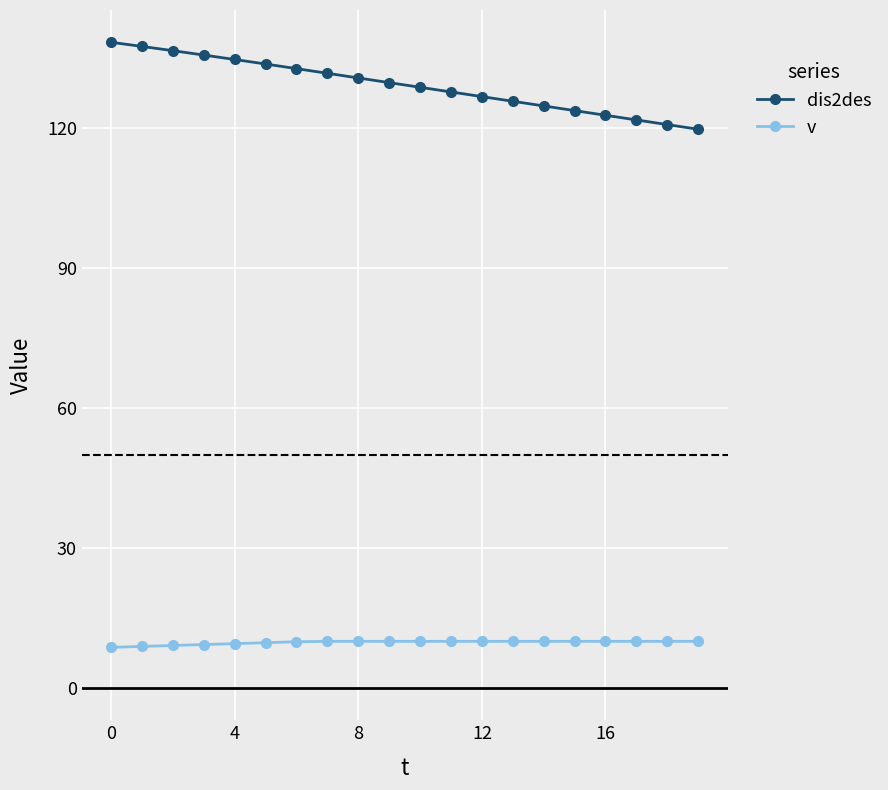

What is the highest value of the v series?

10.0